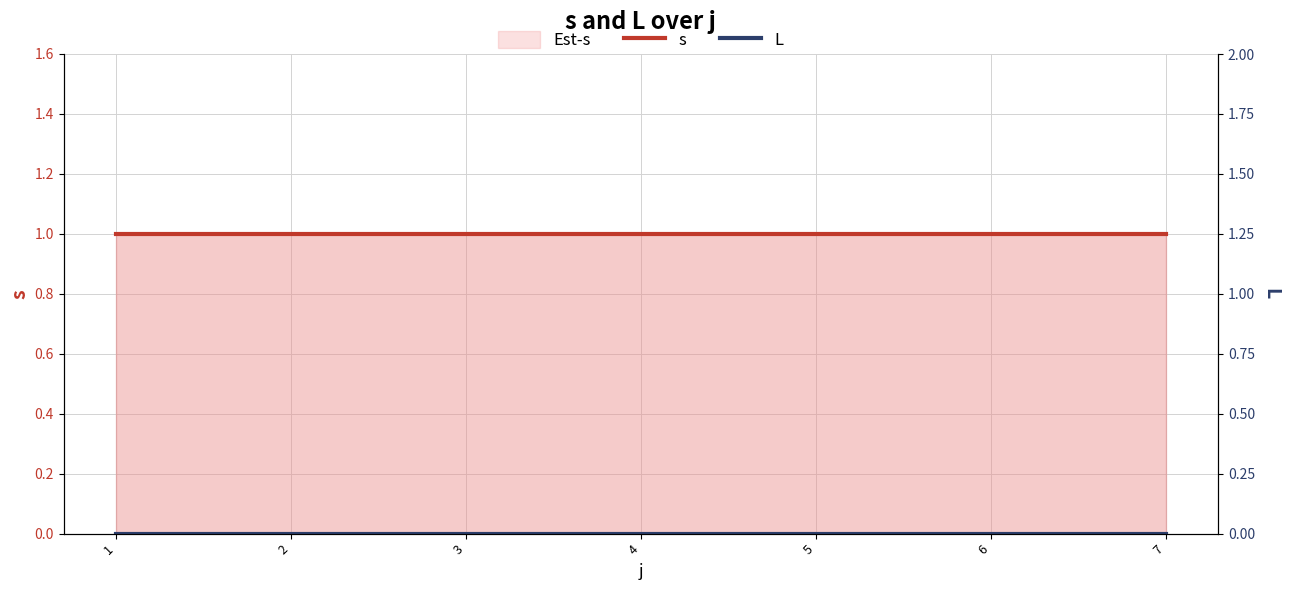

List the labels in order of s value, smallest first.

1, 2, 3, 4, 5, 6, 7